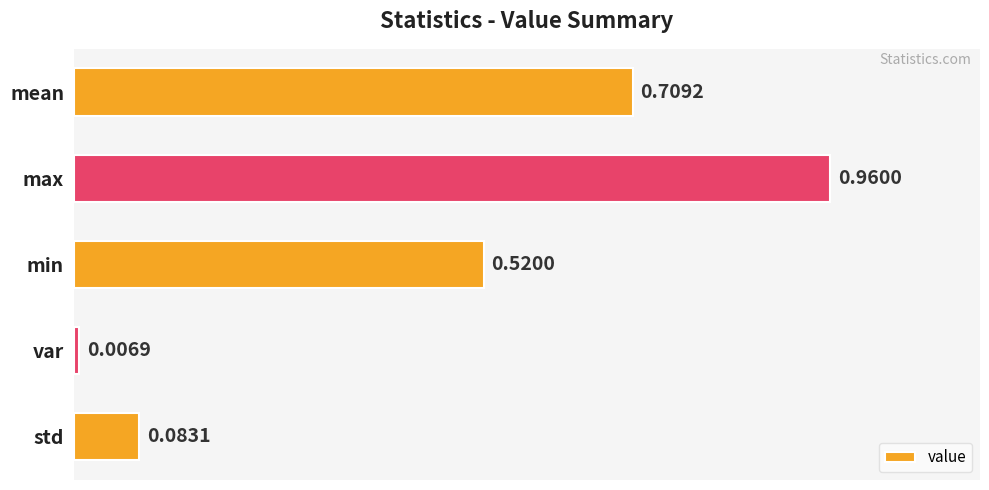

Where is the data nearest to the value 0?

var